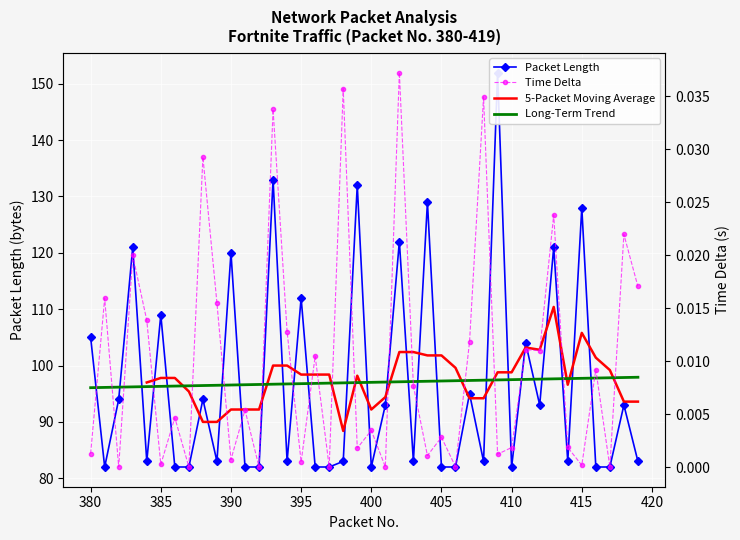

What is the sum of all Time Delta values?

0.4